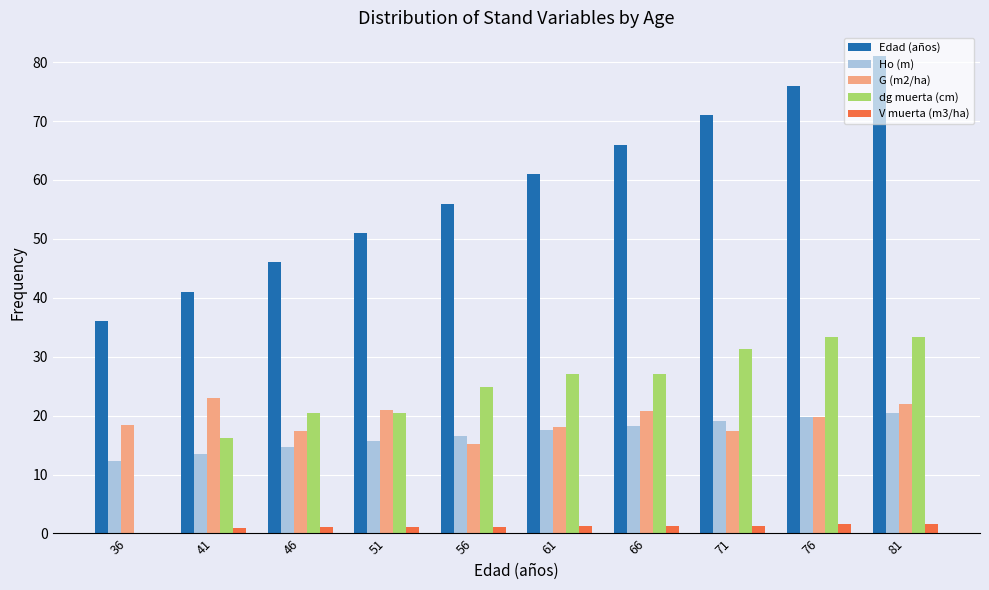

Between 61 and 76, which series saw the biggest shift?

Edad (años)